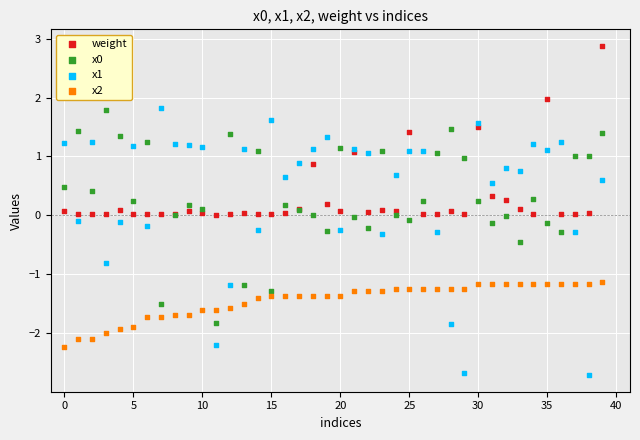

Which series has the widest spread of Y values?

x1